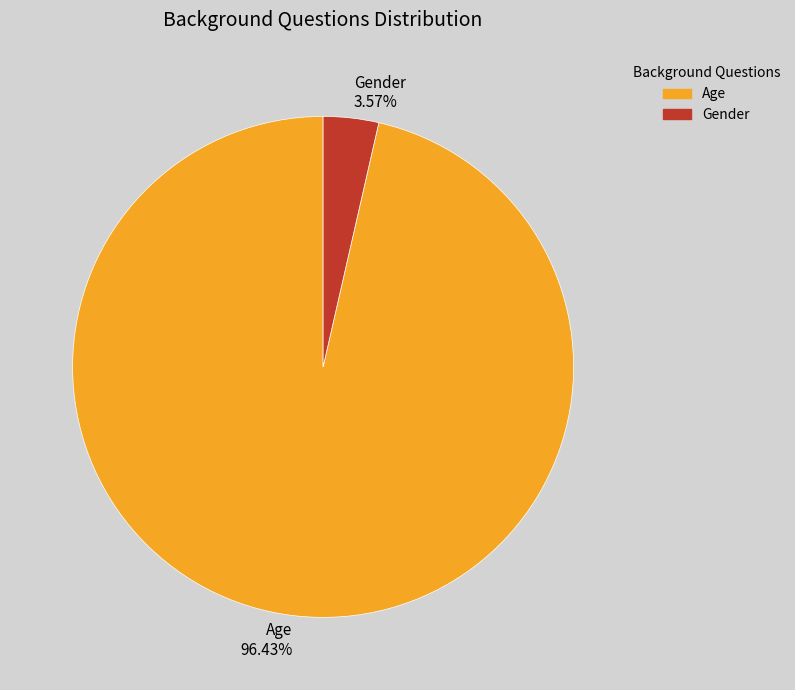

What is the largest slice in the pie chart?

Age